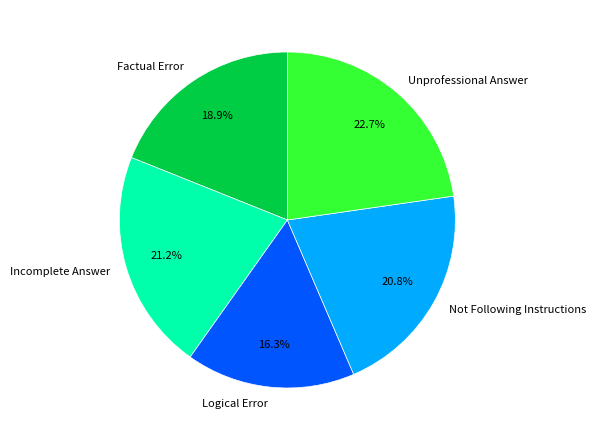

To the nearest percent, what percentage of the pie is Not Following Instructions?

21%